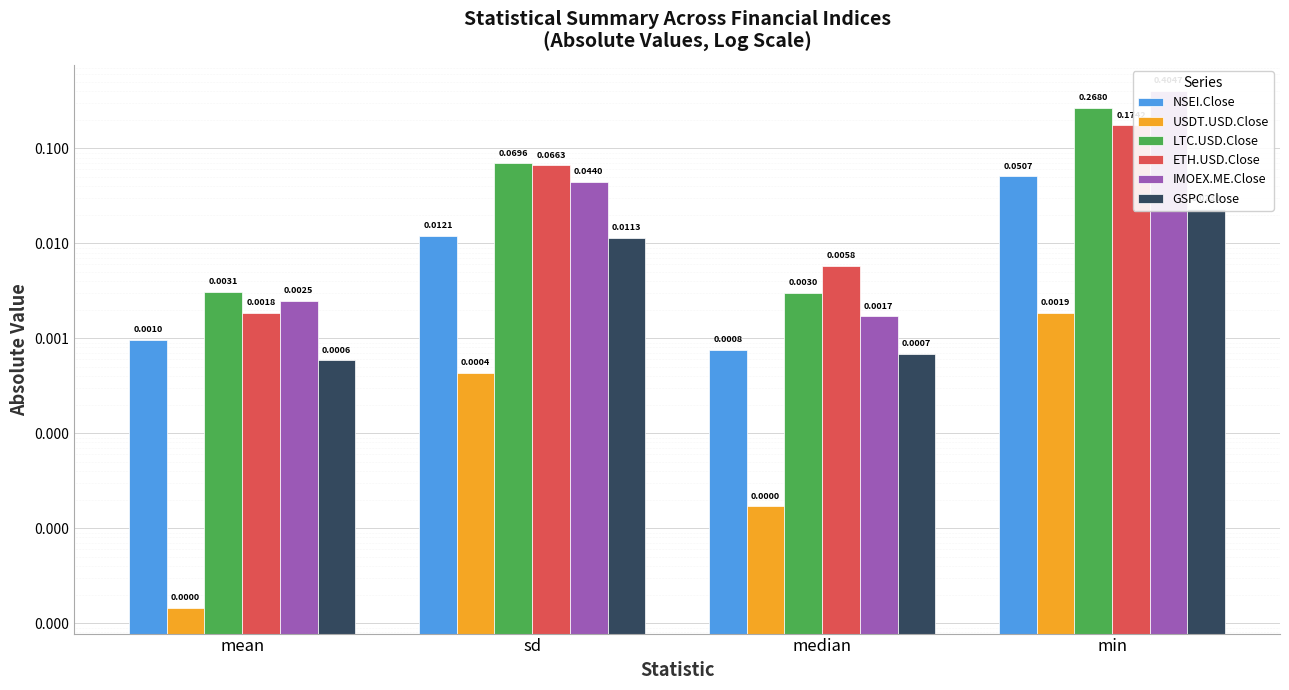

Which series changed the most between median and min?

IMOEX.ME.Close